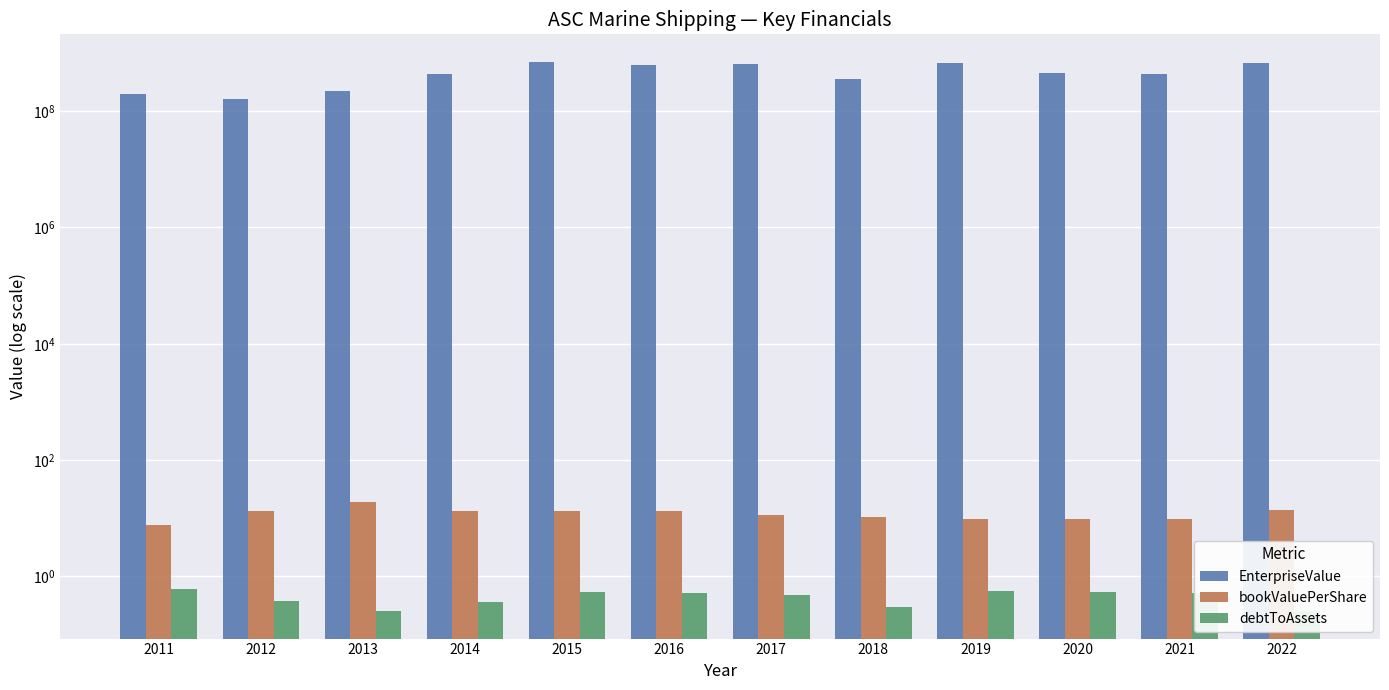

What is the value of the bookValuePerShare bar at the 12th from the left?

13.6